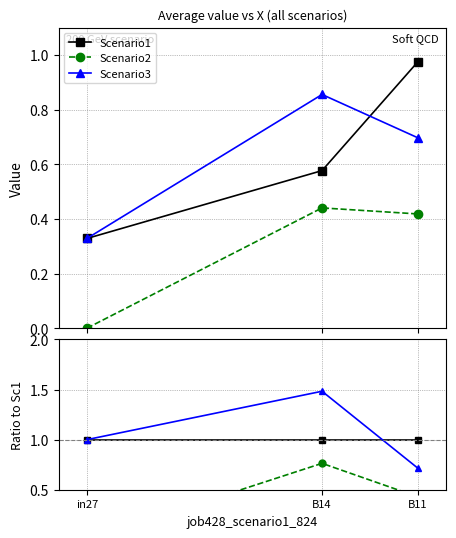

What is the greatest value displayed?

1.5